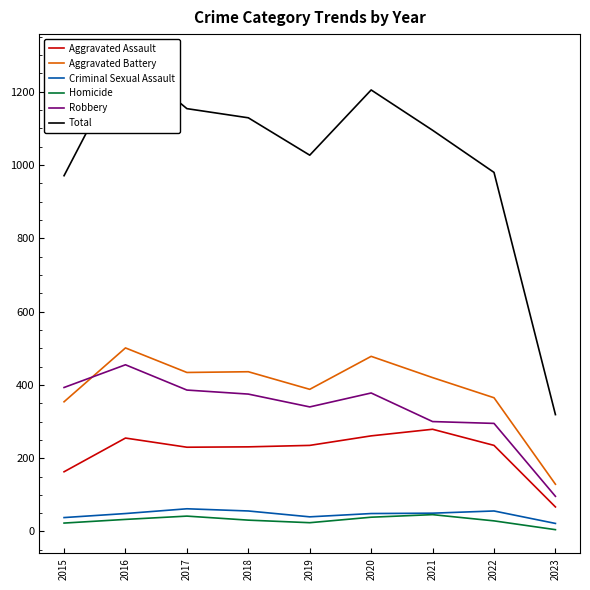

True or false: Homicide and Total intersect in this chart.

False